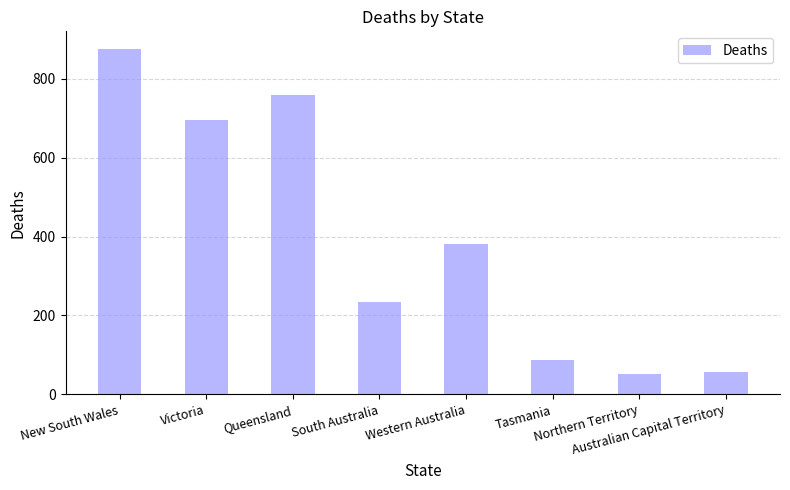

Reading left to right, what are all the values shown in this chart?

New South Wales=876	Victoria=694	Queensland=759	South Australia=234	Western Australia=381	Tasmania=87	Northern Territory=51	Australian Capital Territory=57